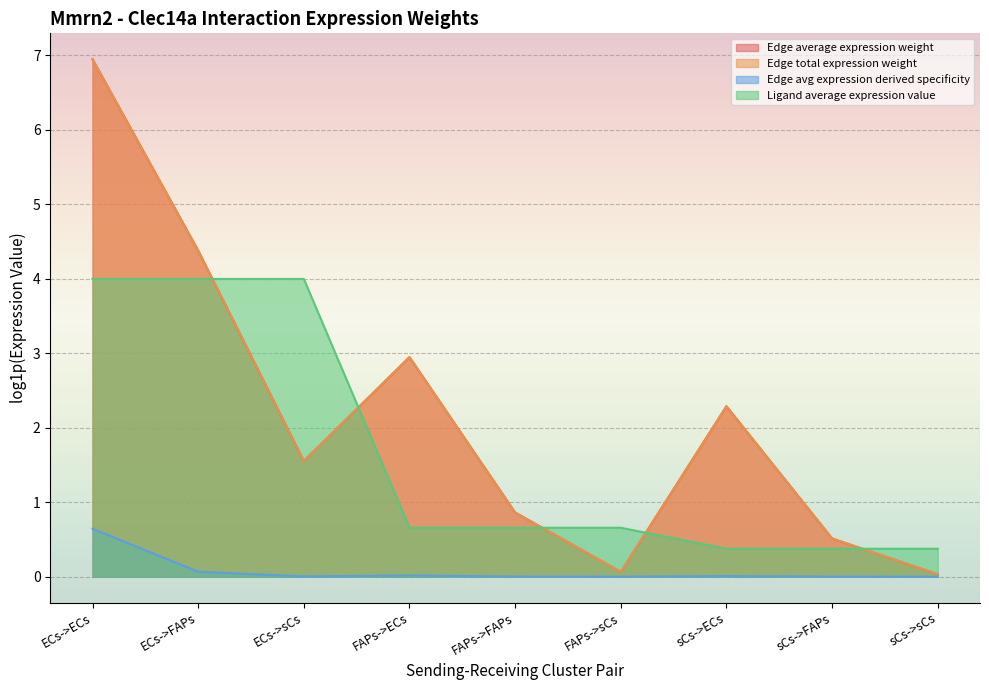

How many categories are shown in the chart?

9